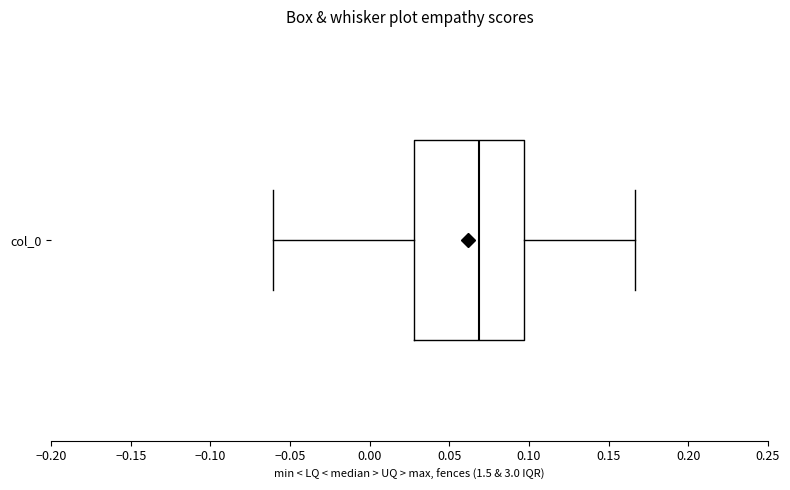

Read this box plot against the x-axis: the position of the median line, the range covered by the box, and the ends of both whiskers. The values are not printed on the chart, so give them approximately, as read against the axis.

median 0.070, box 0.030 to 0.095, whiskers -0.060 to 0.165